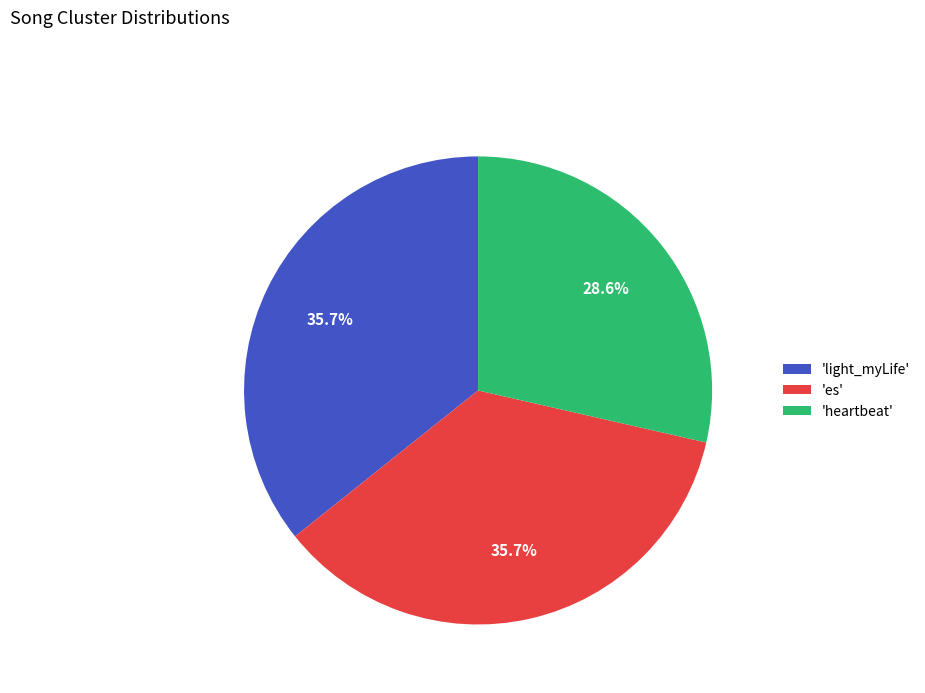

Which slice is the smallest?

'heartbeat'